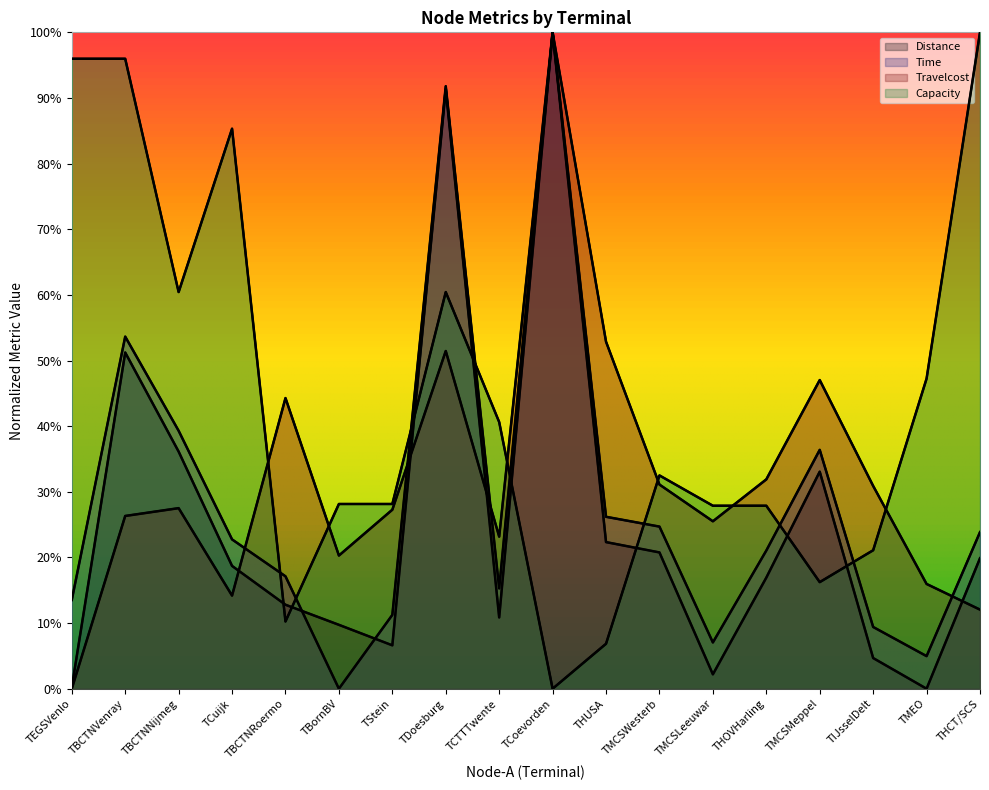

True or false: Distance has a value of -5.3 at TMEO.

False